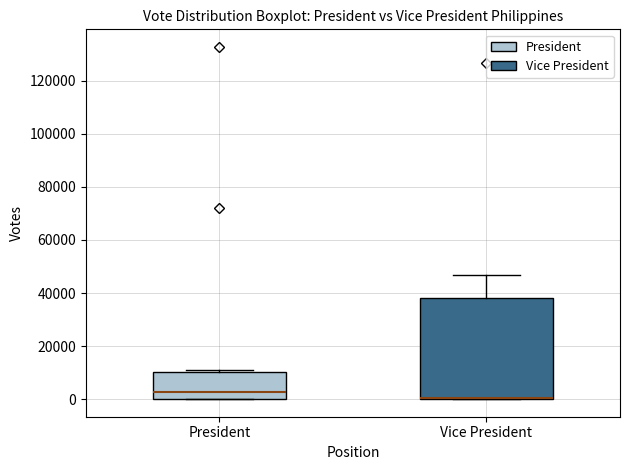

Reading left to right, read every box against the y-axis: the position of its median line, the range the box covers, and the ends of its whiskers. The values are not printed on the chart, so give them approximately, as read against the axis.

President: median 2000, box 0 to 10000, whiskers 0 to 12000
Vice President: median 0 (drawn on the box's lower edge), box 0 to 38000, whiskers 0 to 46000